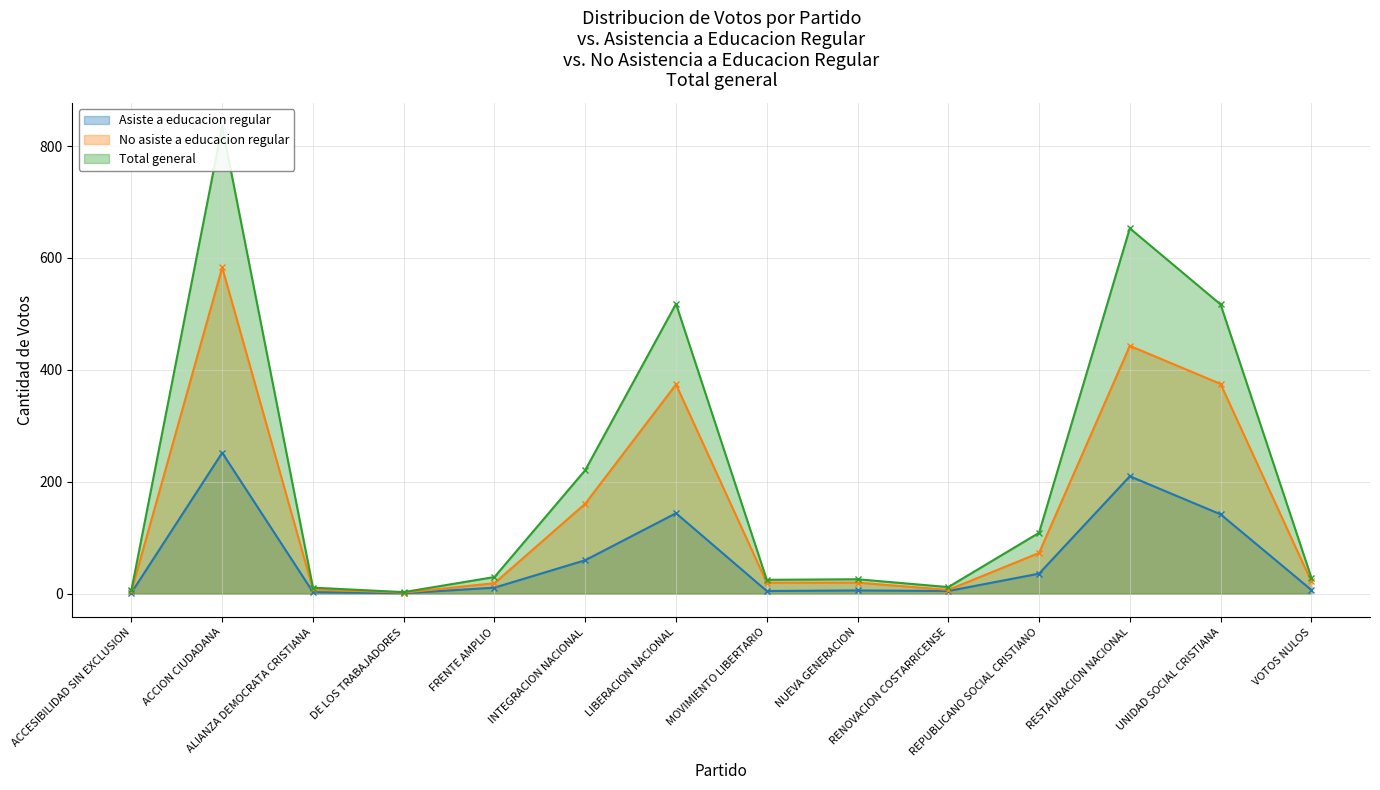

How many data points in Total general are less than 30?

7